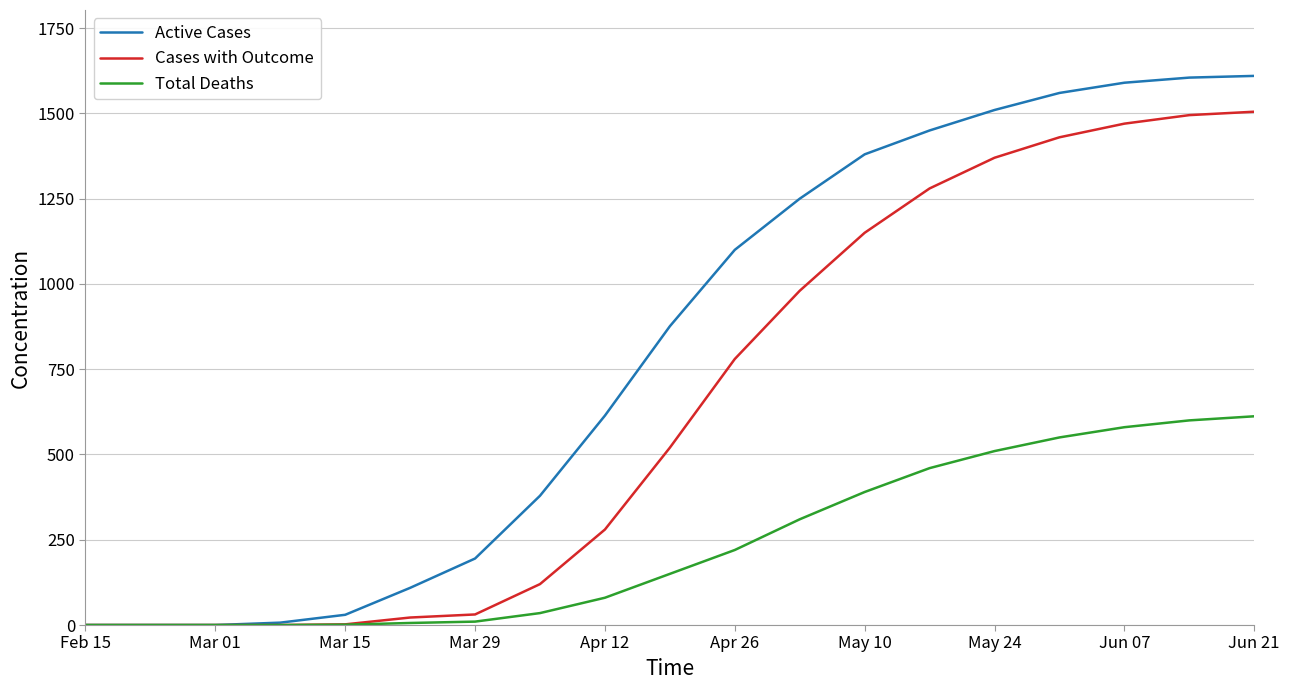

Which series has the largest total across all categories?

Active Cases